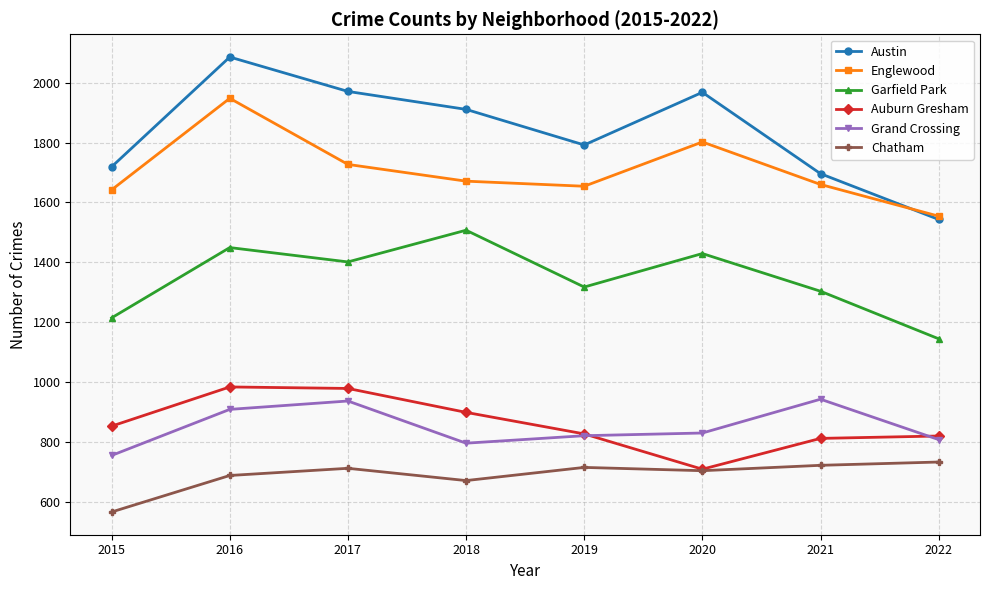

What are all the series names shown in the legend?

Austin, Englewood, Garfield Park, Auburn Gresham, Grand Crossing, Chatham